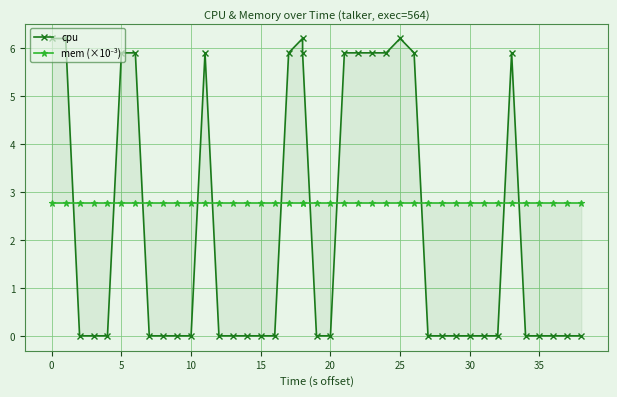

Rank the series by their maximum value, from highest to lowest.

cpu, mem (×10⁻³)